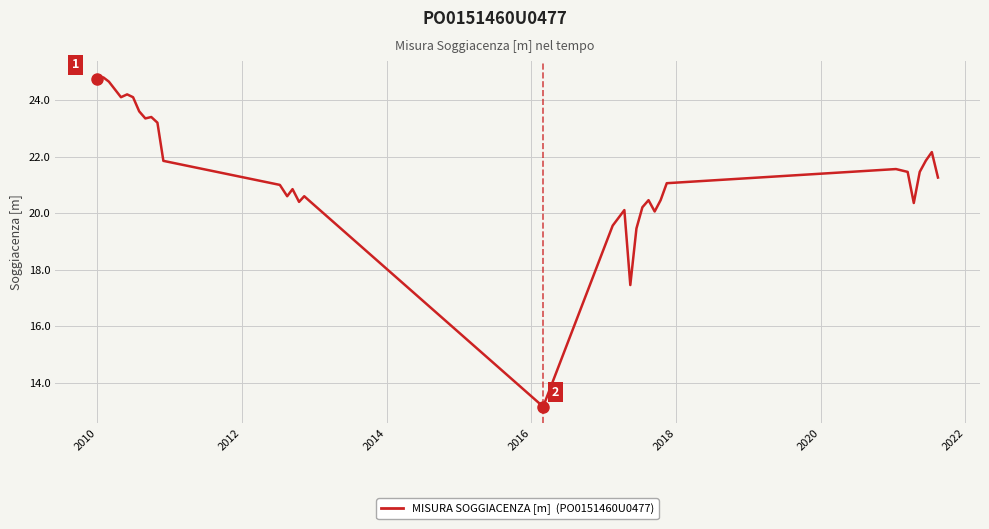

What is the minimum value shown in the chart?

13.2